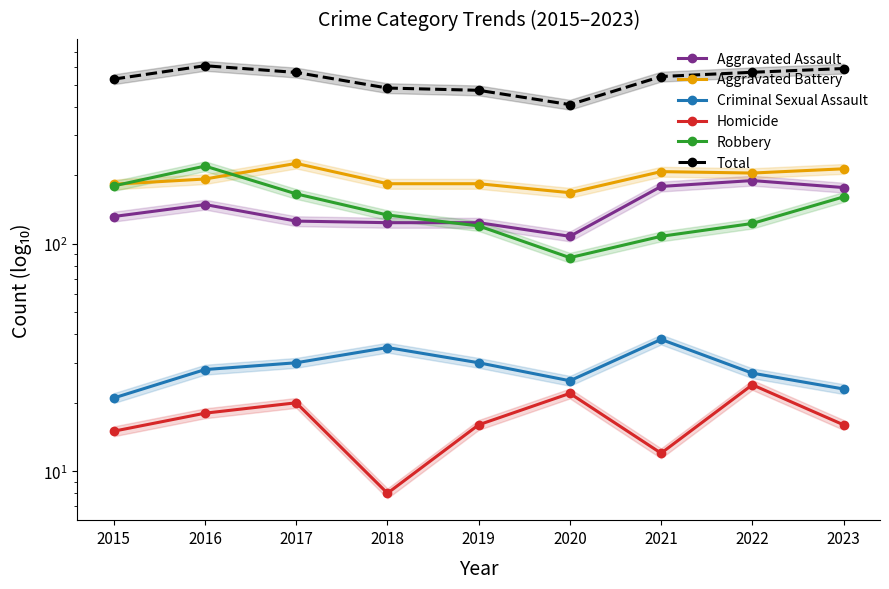

True or false: Aggravated Assault has a value of 179 at 2021.

True